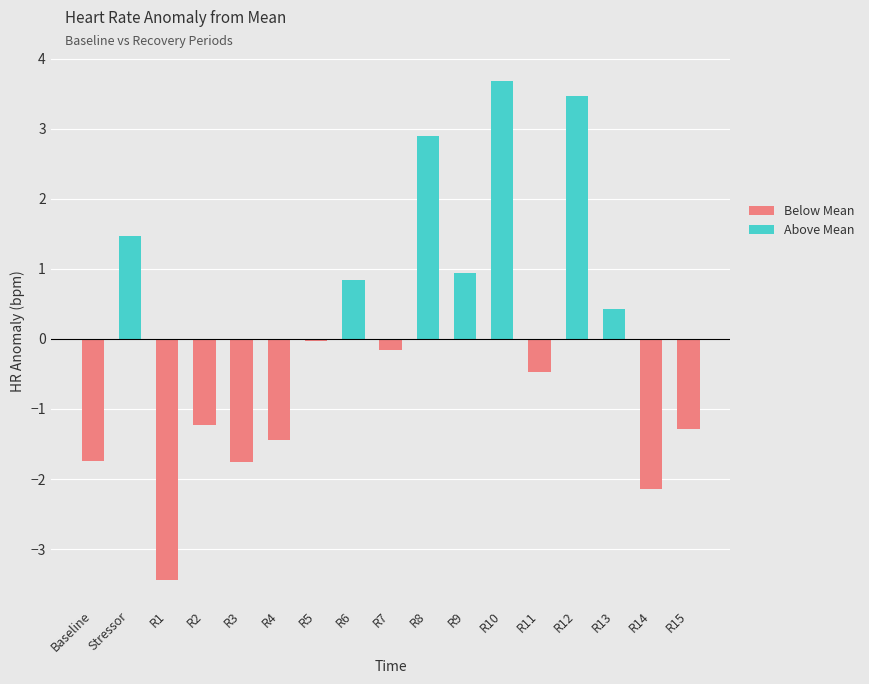

How many bars are there in total?

17